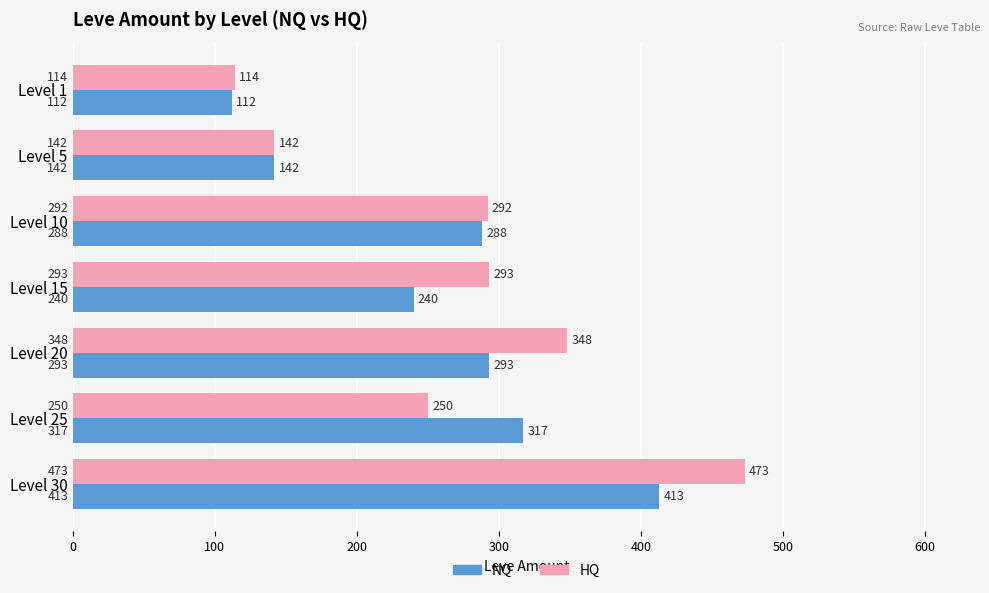

What is the greatest value displayed?

473